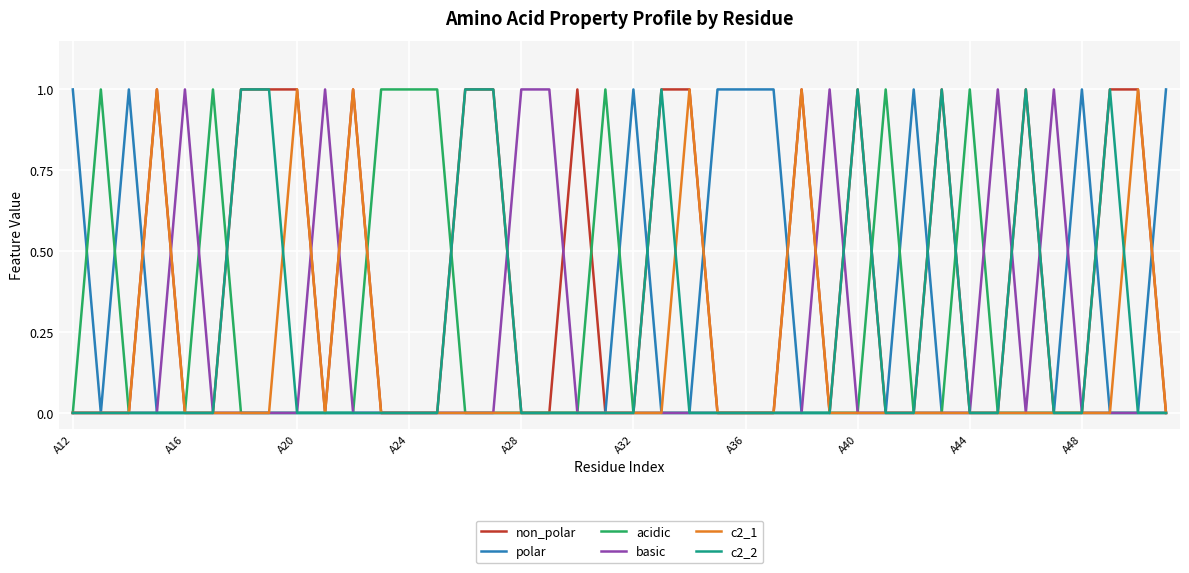

At which label does c2_2 reach its minimum?

A12